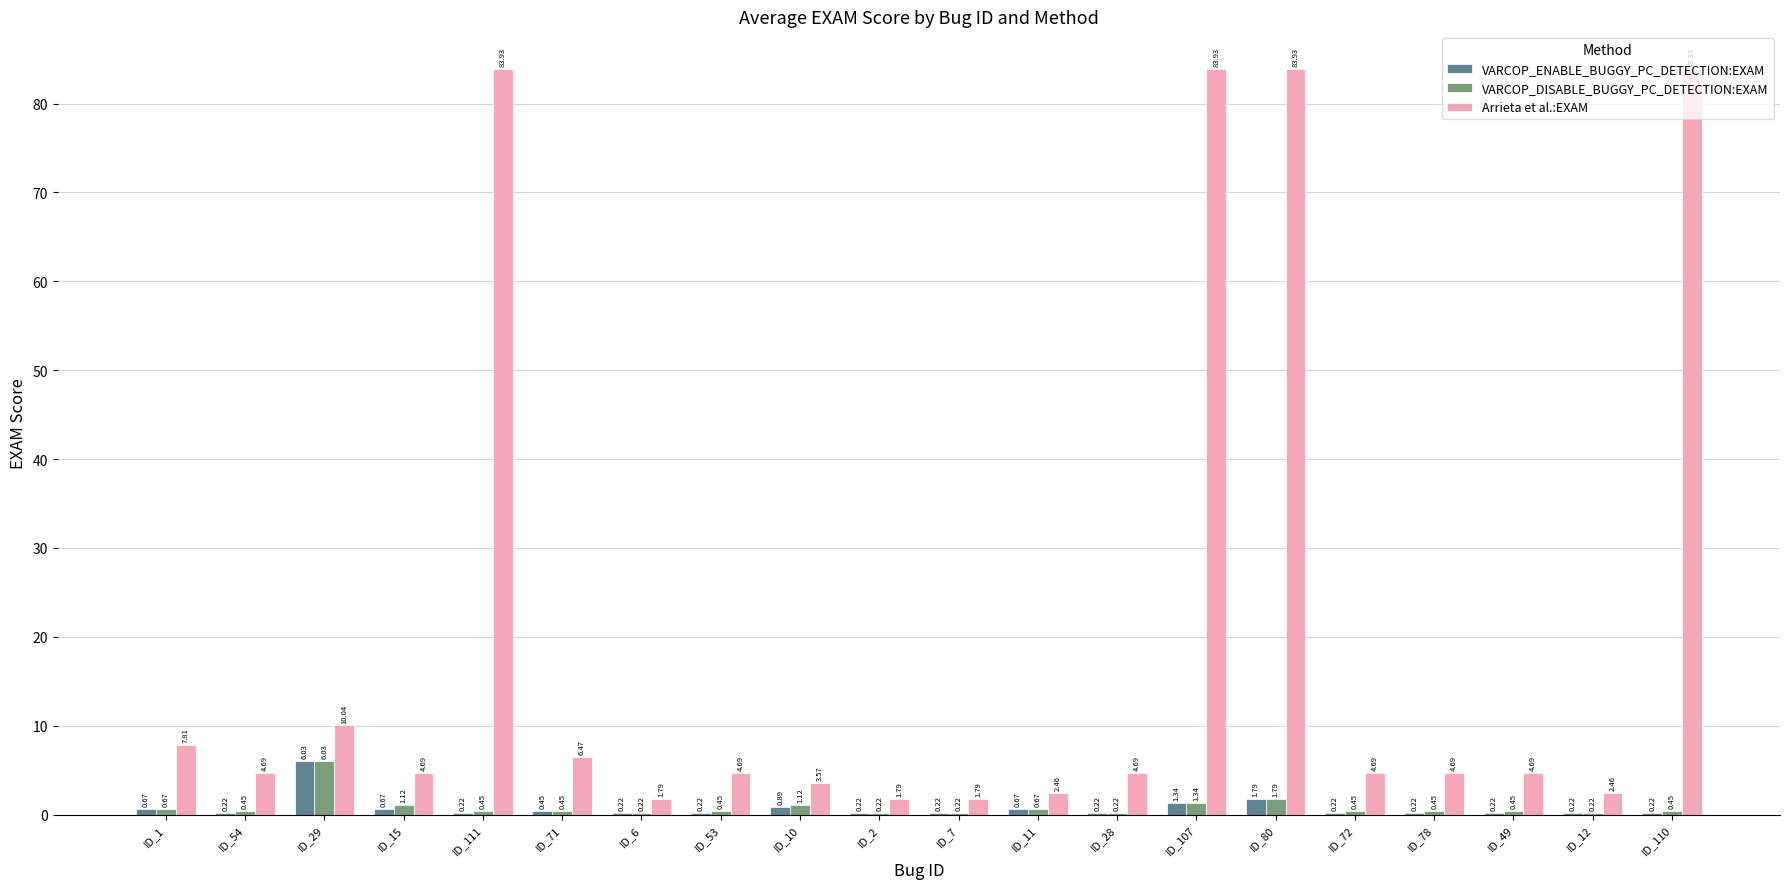

Which series changed the most between ID_29 and ID_11?

Arrieta et al.:EXAM